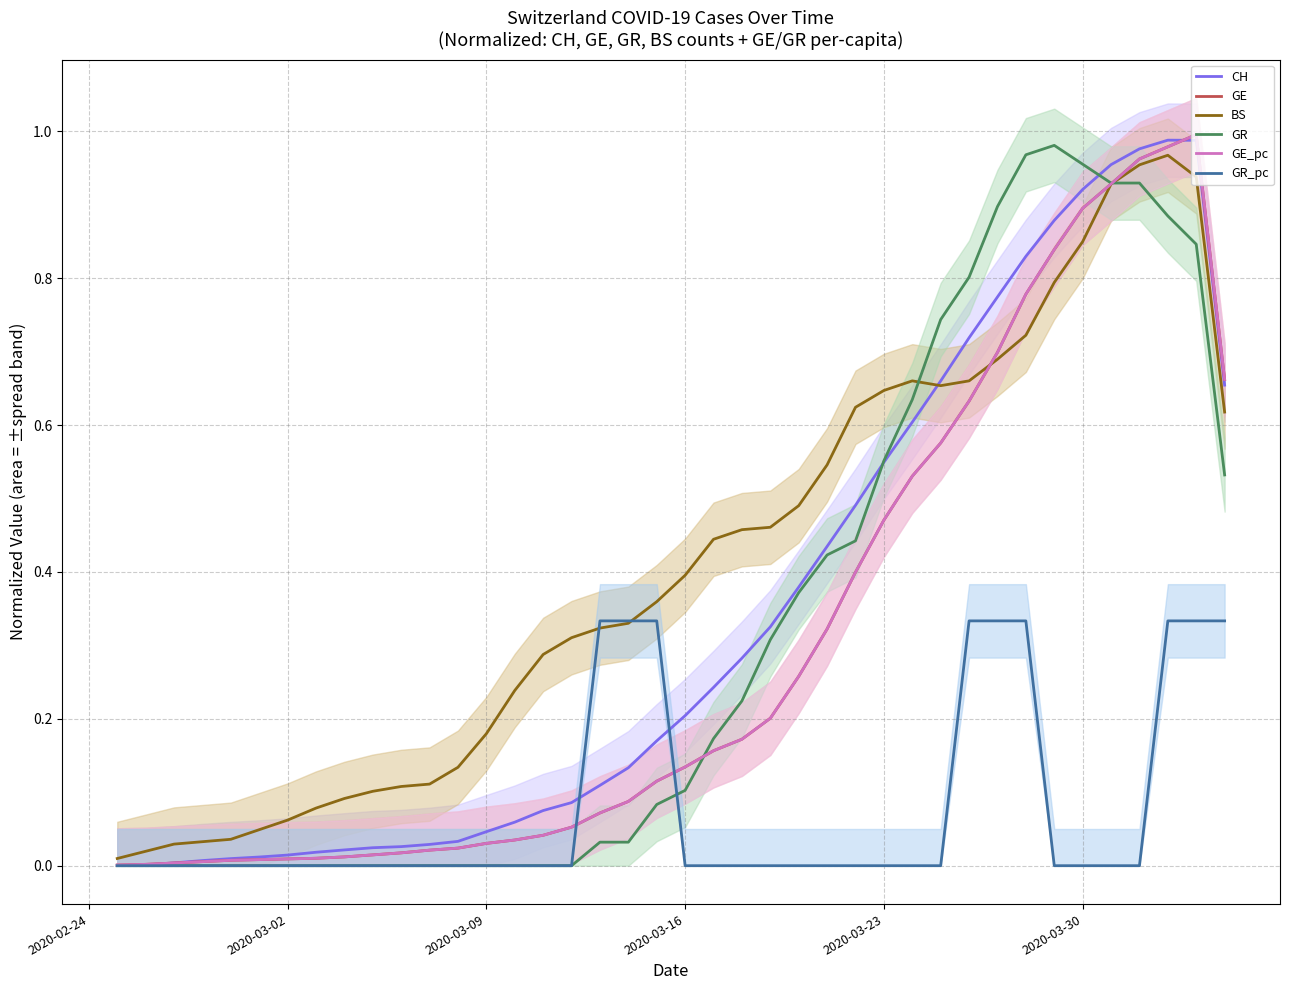

Which series ends up on top after the final intersection of BS and CH?

CH